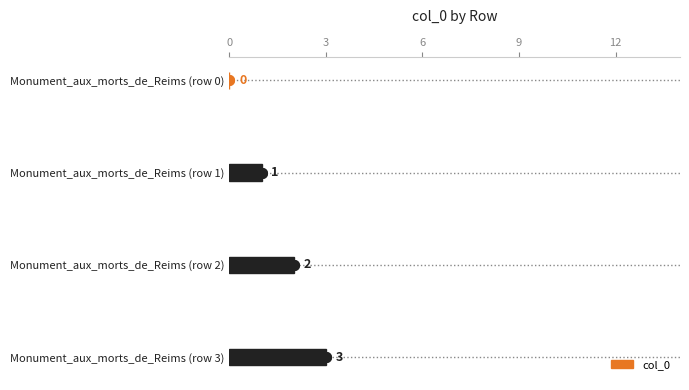

What is the change in value from Monument_aux_morts_de_Reims (row 1) to Monument_aux_morts_de_Reims (row 2)?

+1